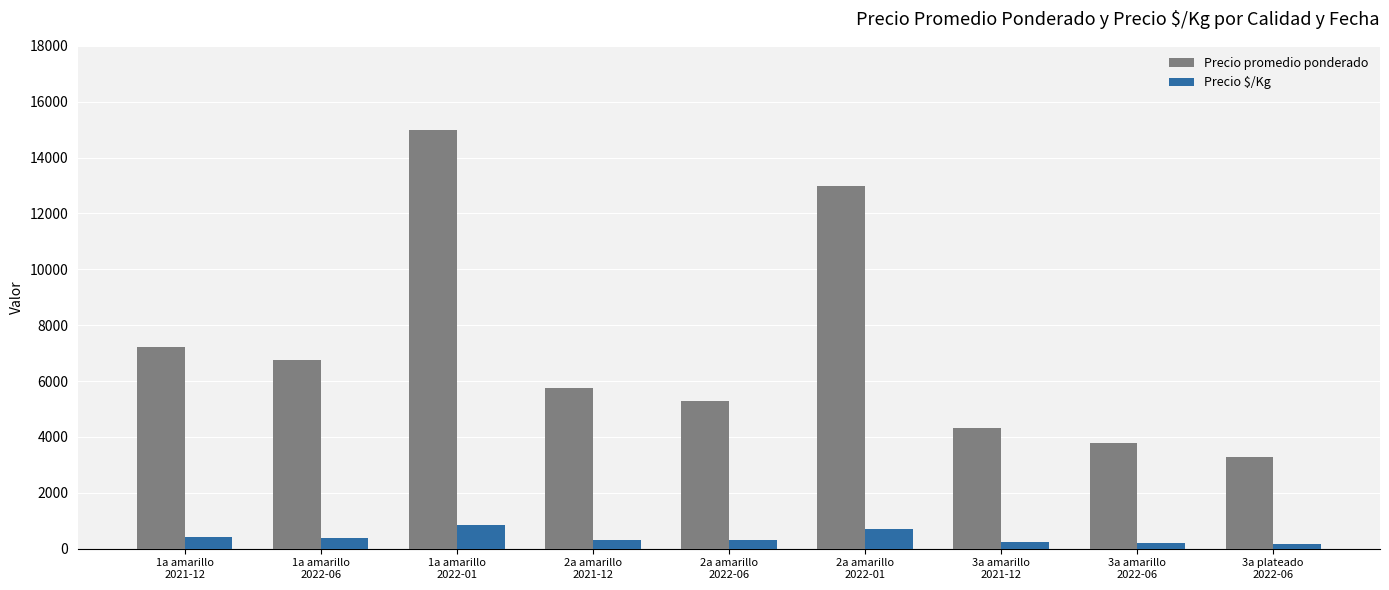

List the series in order of their peak value, highest first.

Precio promedio ponderado, Precio $/Kg